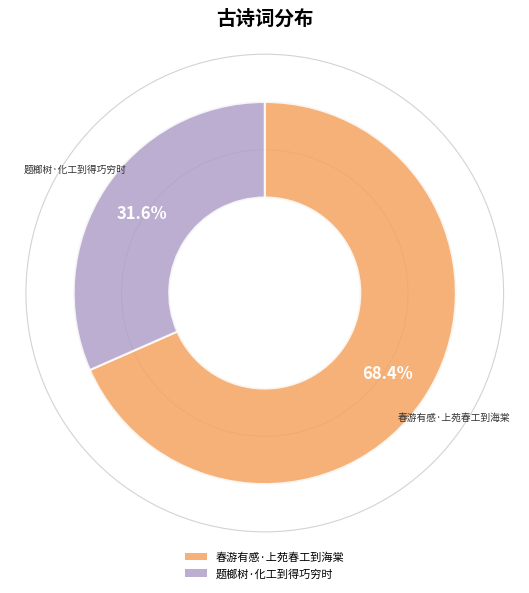

Count the number of slices in the pie.

2